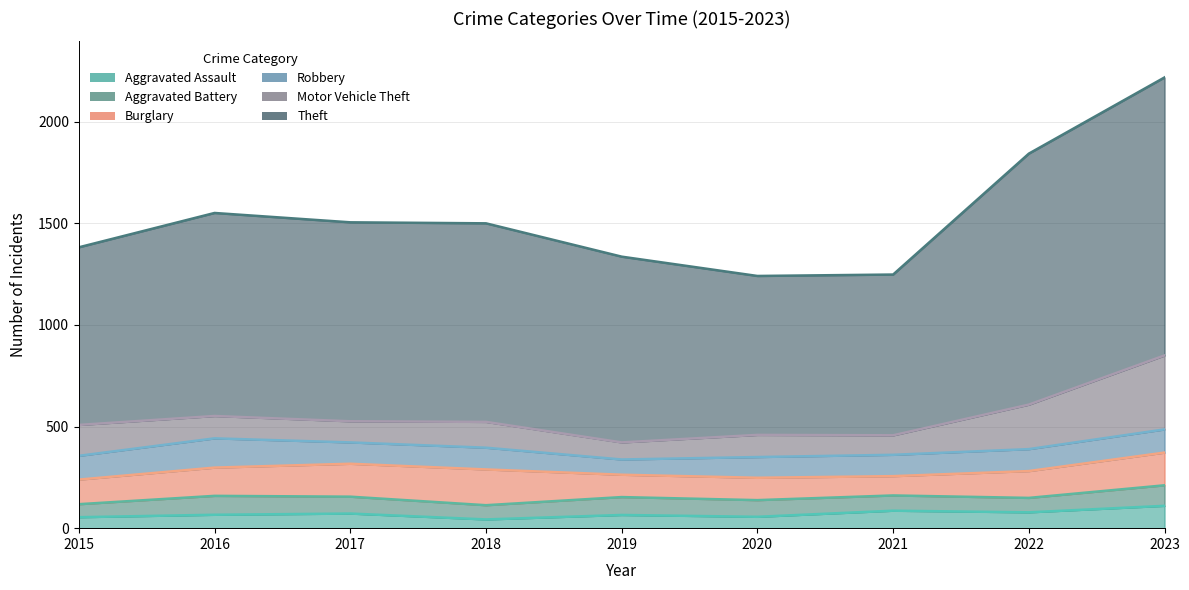

What is the minimum value shown in the chart?

43